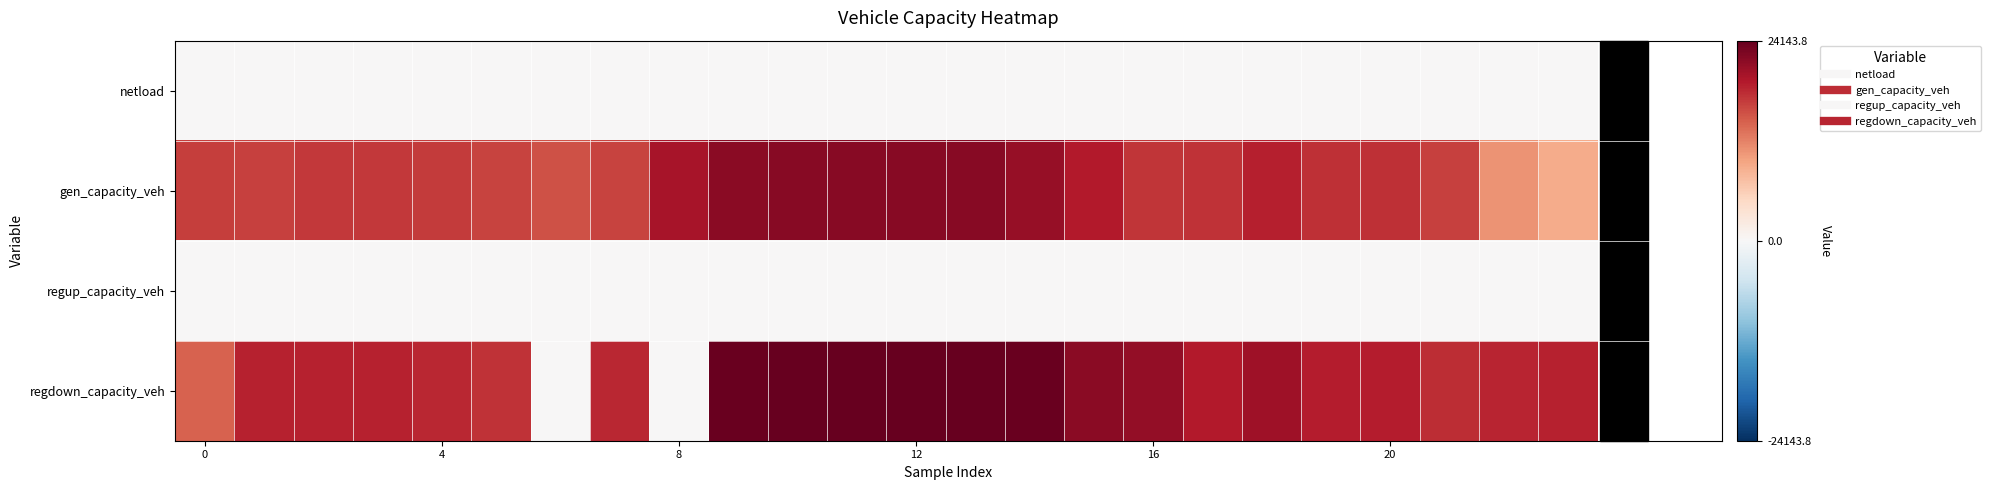

At how many categories does at least one series exceed 19731?

10